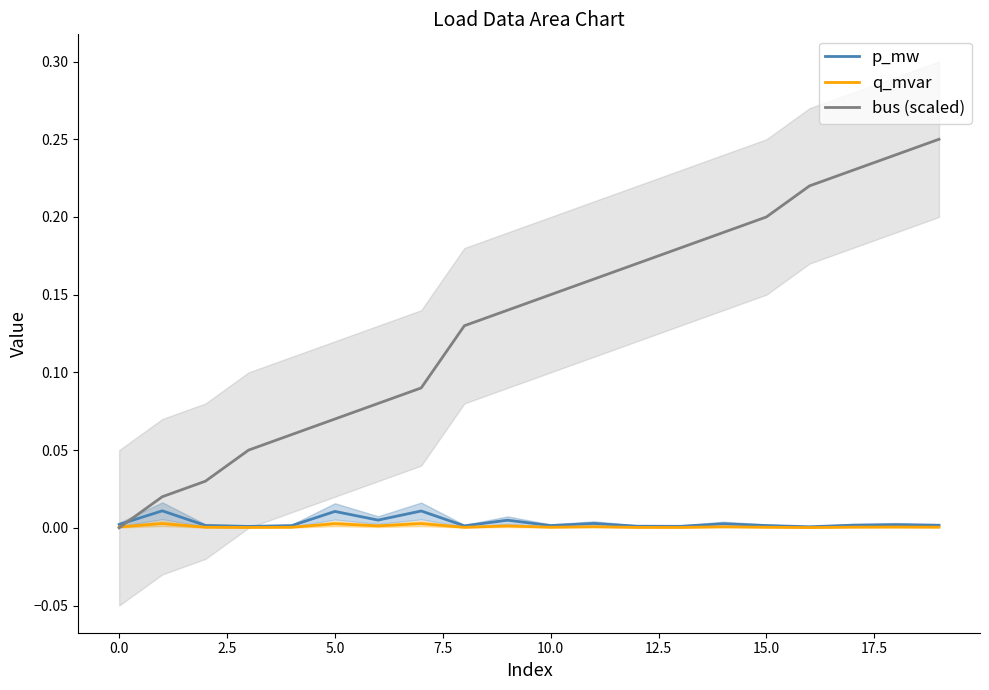

Is this an area chart (filled region under the line)?

No